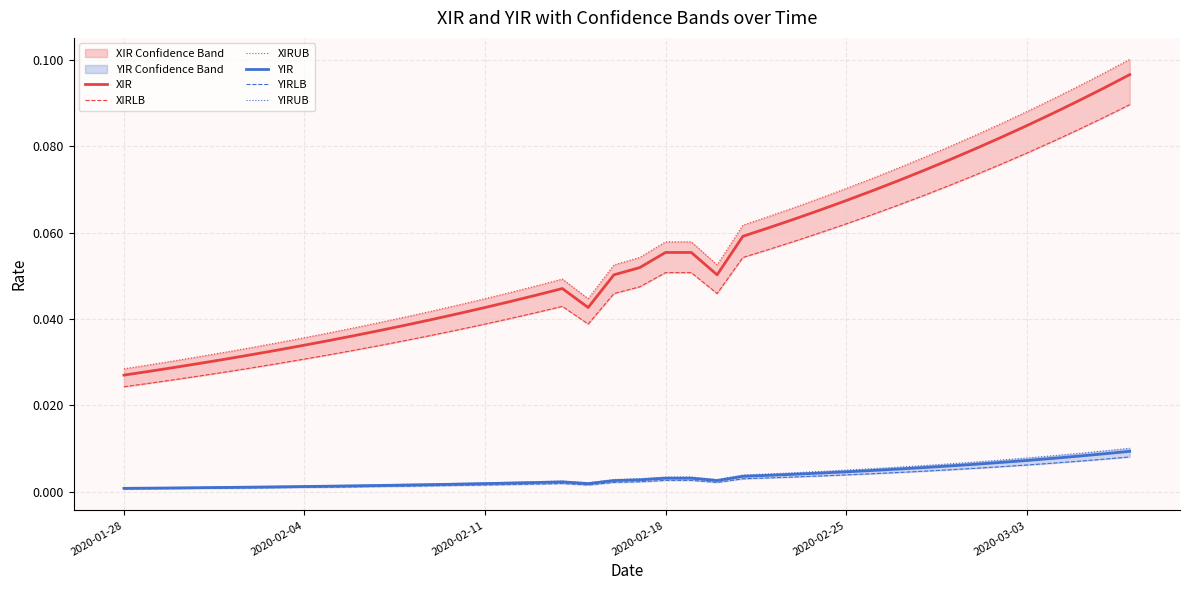

How many interior local peaks does the XIR series have?

1